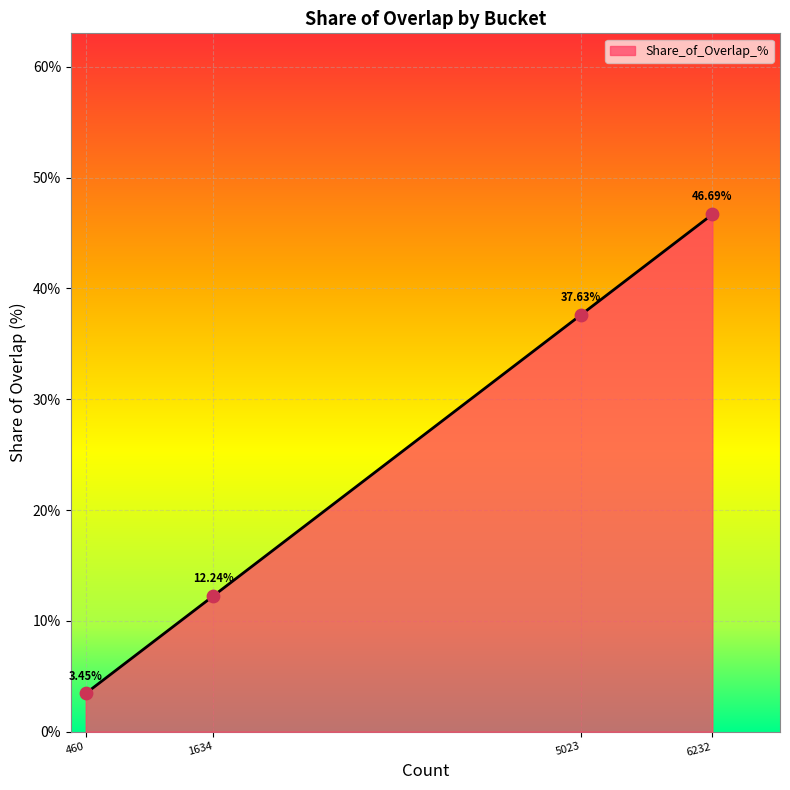

What is the change in value from 460 to 5023?

+34.2